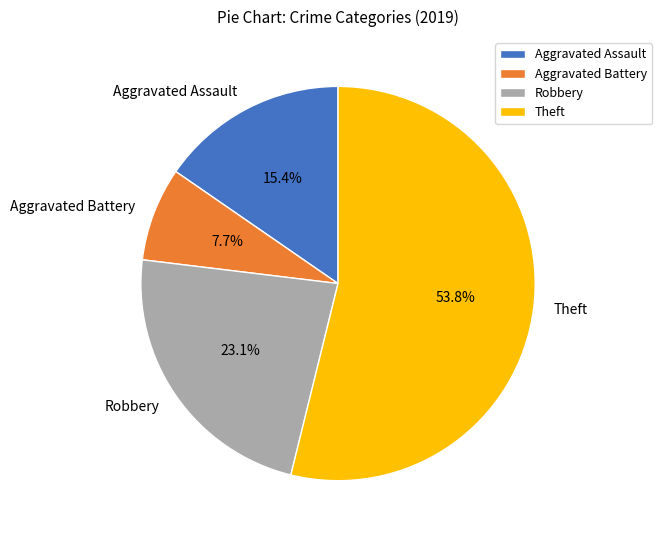

To the nearest percent, what percentage of the pie is Aggravated Assault?

15%